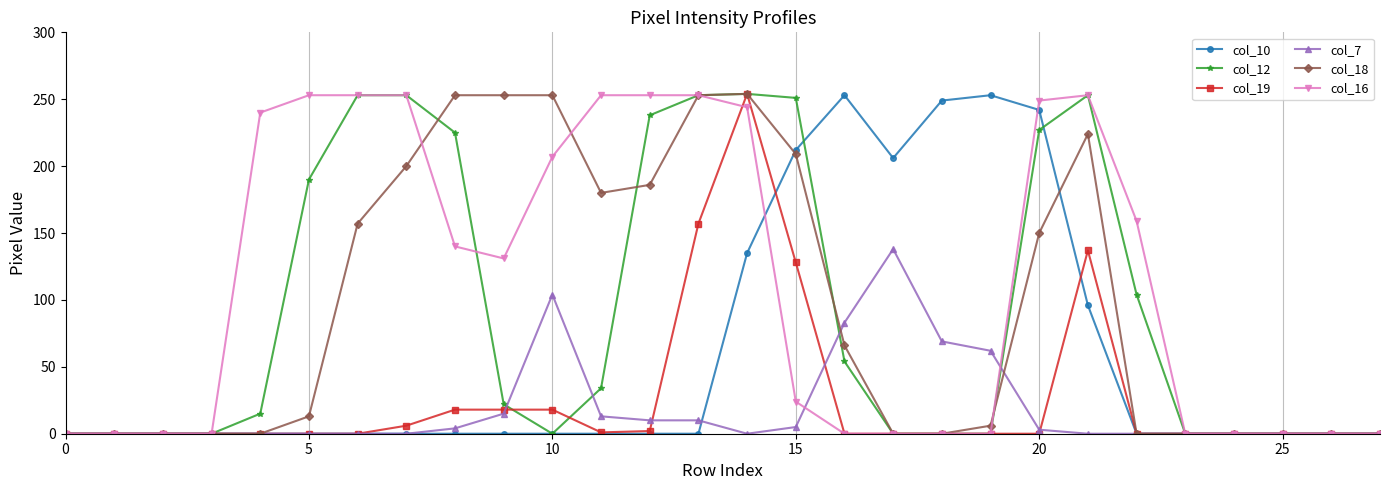

Which series has the largest total across all categories?

col_16